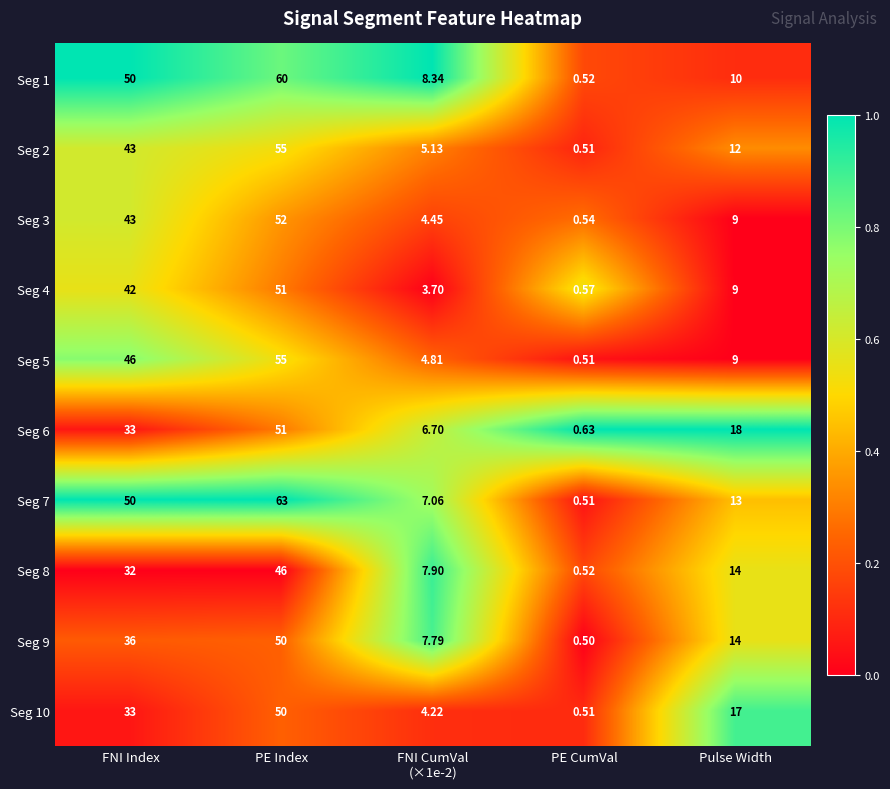

Which series has the widest spread of values?

Seg 7